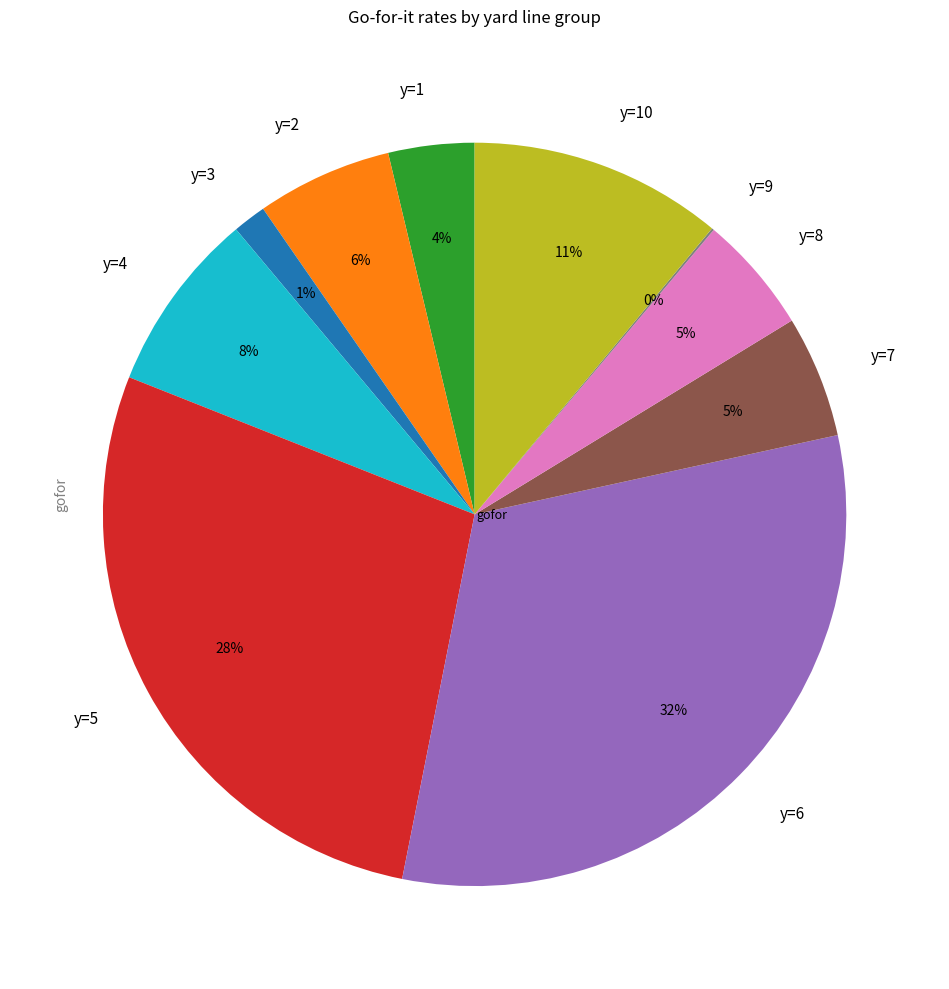

Which slice is the largest?

y=6